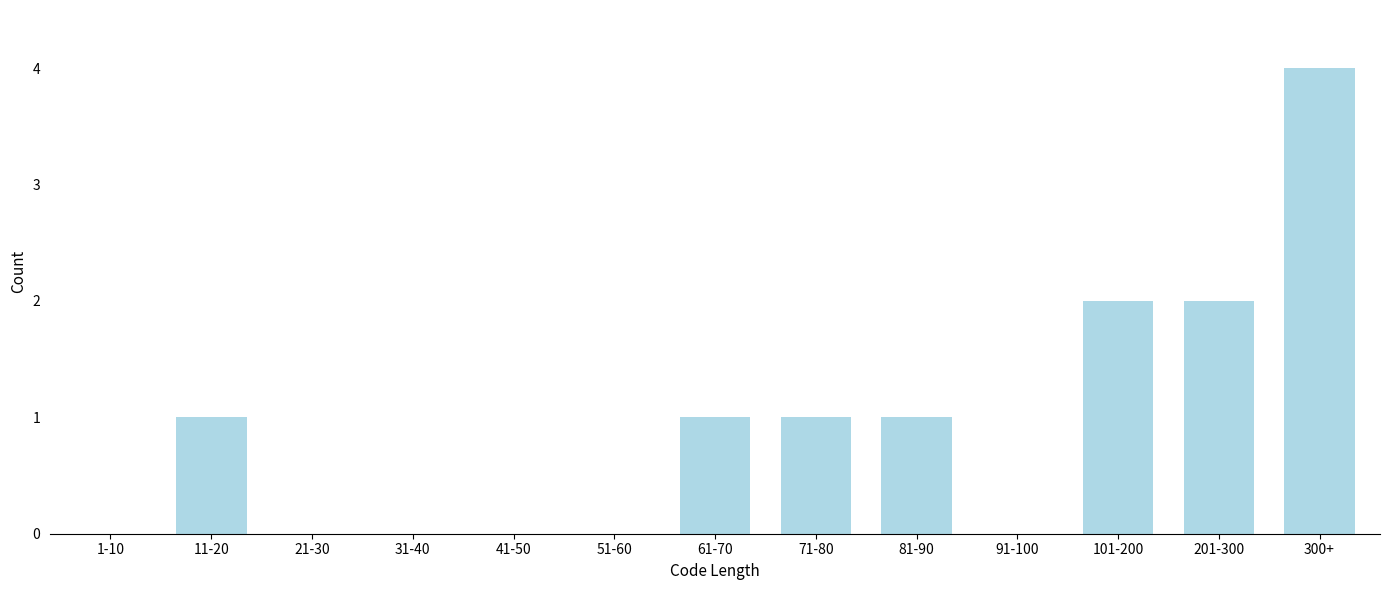

Reading left to right, extract all data points from this chart.

1-10=0	11-20=1	21-30=0	31-40=0	41-50=0	51-60=0	61-70=1	71-80=1	81-90=1	91-100=0	101-200=2	201-300=2	300+=4